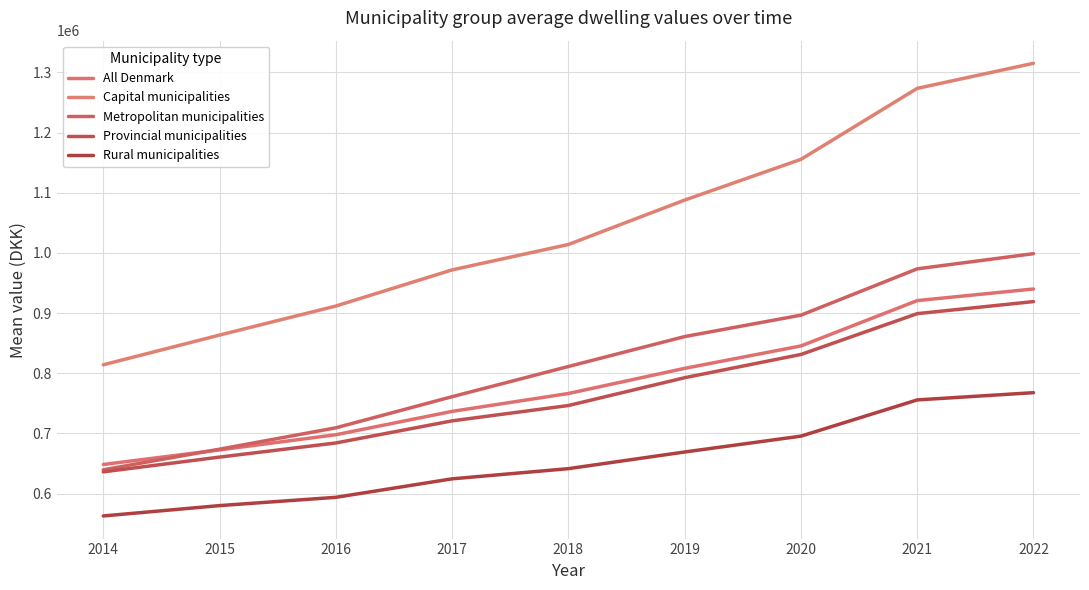

Rank the categories by Provincial municipalities value from lowest to highest.

2014, 2015, 2016, 2017, 2018, 2019, 2020, 2021, 2022